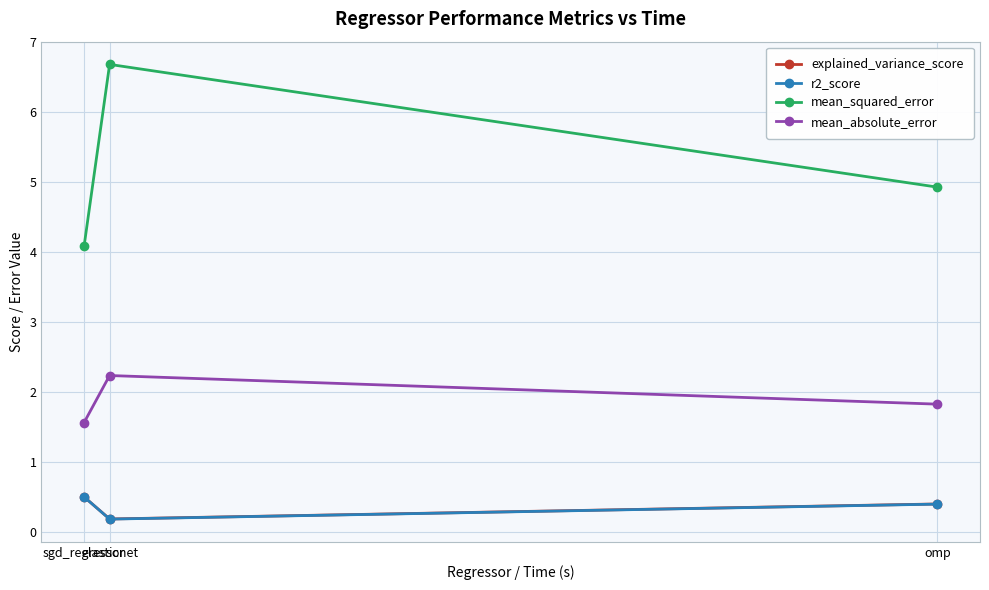

Between elasticnet and omp, which series saw the biggest shift?

mean_squared_error